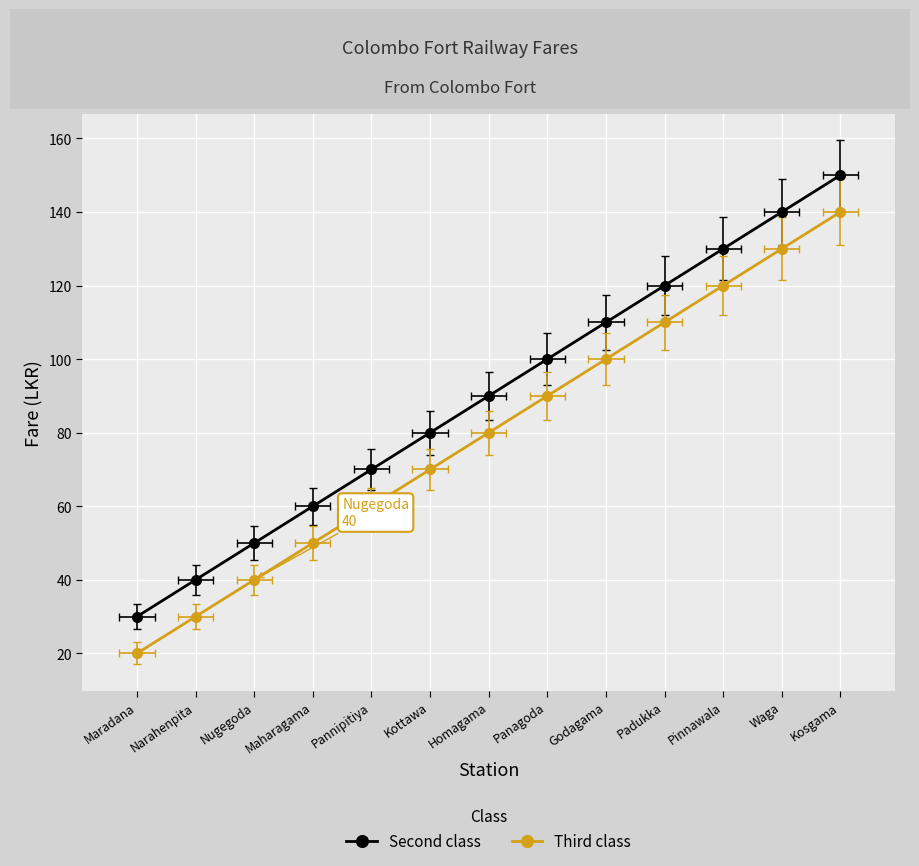

What is the sum of the Third class values at Pannipitiya and Godagama?

160